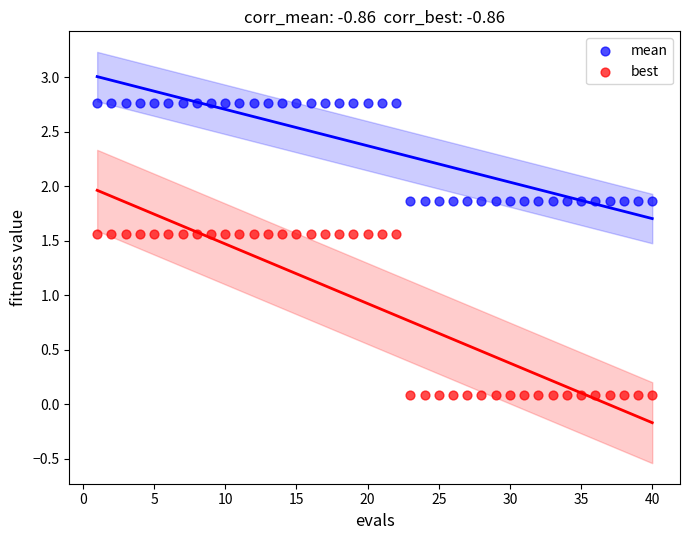

What are all the series names shown in the legend?

mean, best